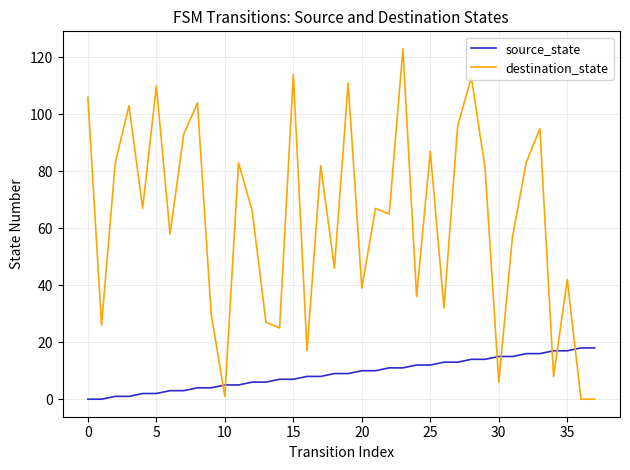

Which series has the widest spread of values?

destination_state